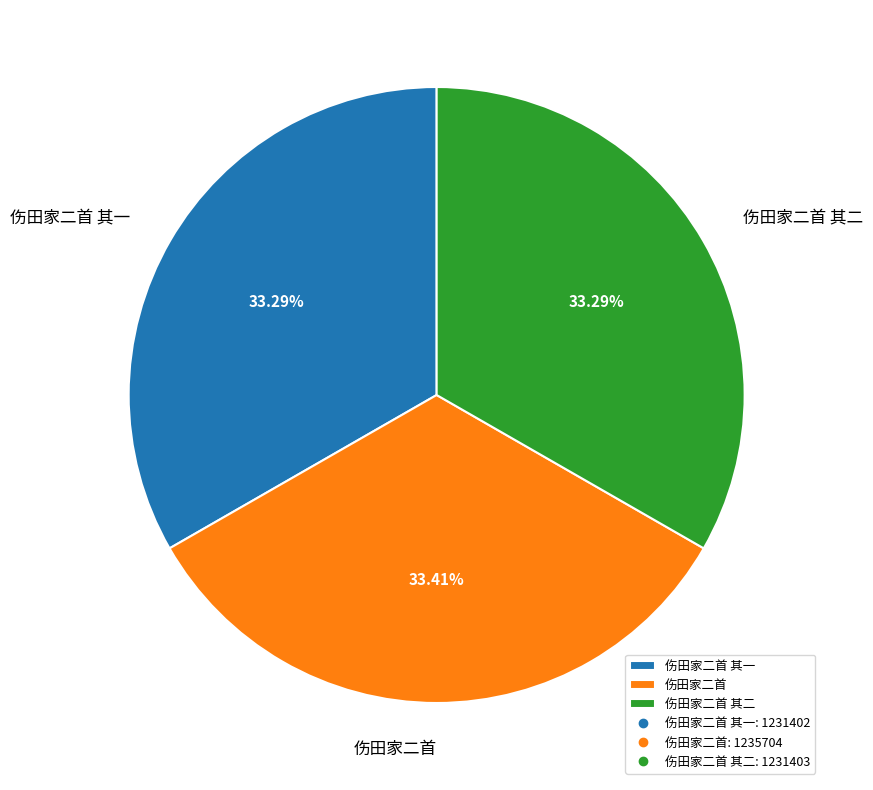

Is there a majority slice in this chart?

No